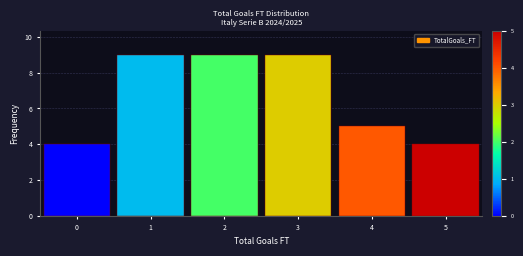

Reading left to right, transcribe this chart: for each bar, give the range it covers on the x-axis and its height. The values are not printed on the chart, so give them approximately, as read against the axis.

-0.5 to 0.5: 4
0.5 to 1.5: 9
1.5 to 2.5: 9
2.5 to 3.5: 9
3.5 to 4.5: 5
4.5 to 5.5: 4